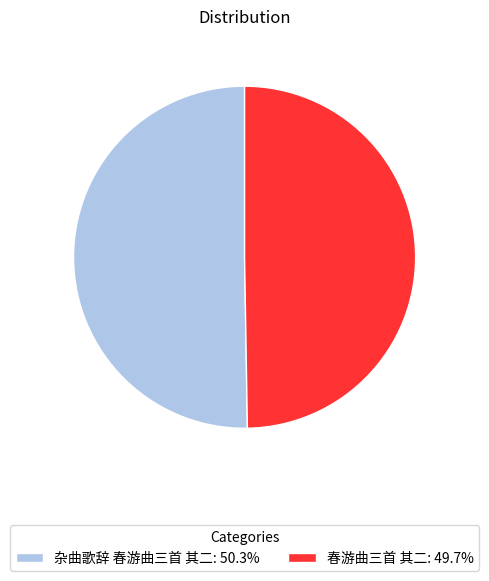

What is the ratio of the value at 春游曲三首 其二: 49.7% to the value at 杂曲歌辞 春游曲三首 其二: 50.3%?

1.0